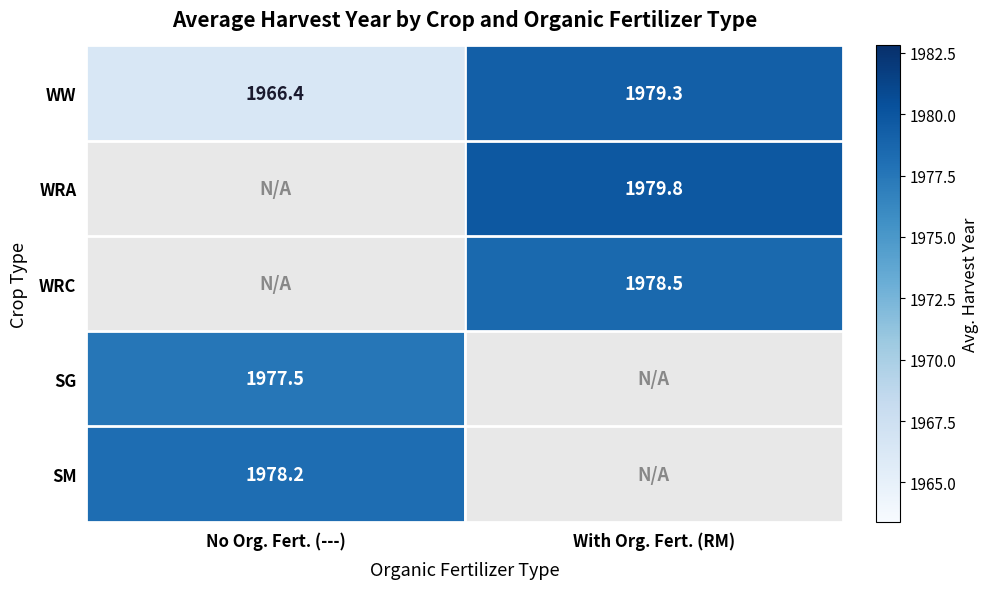

True or false: WW has a value of 980.7 at No Org. Fert. (---).

False